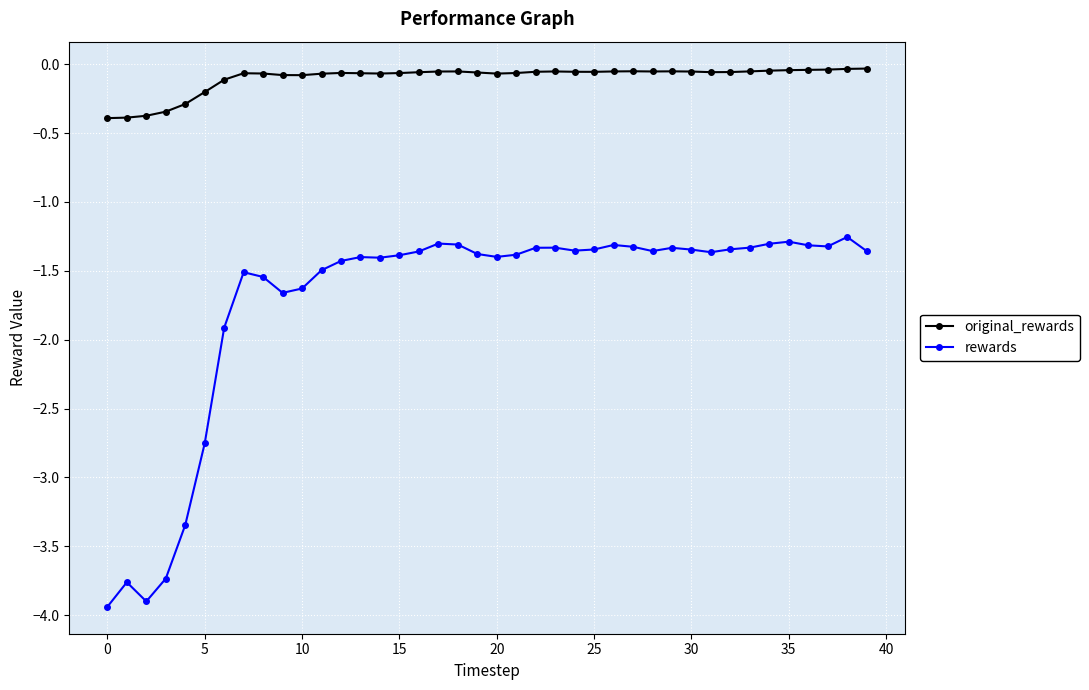

Which series has the widest spread of values?

rewards